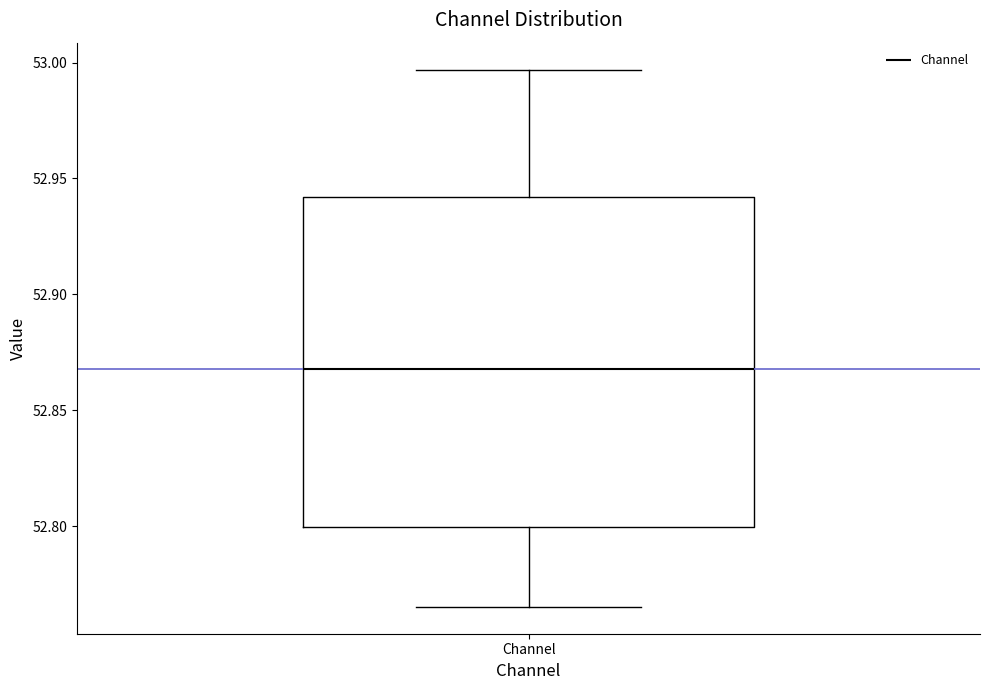

Where does the lower whisker of the box for Channel end on the y-axis? The values are not printed on the chart, so give them approximately, as read against the axis.

52.765